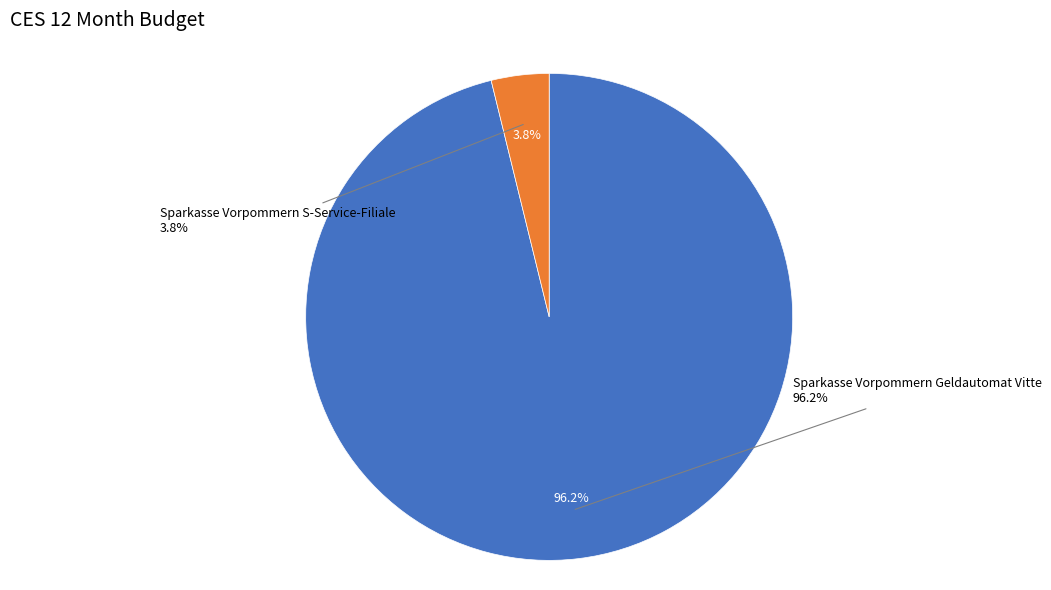

Which category has the smallest portion of the pie?

Sparkasse Vorpommern S-Service-Filiale